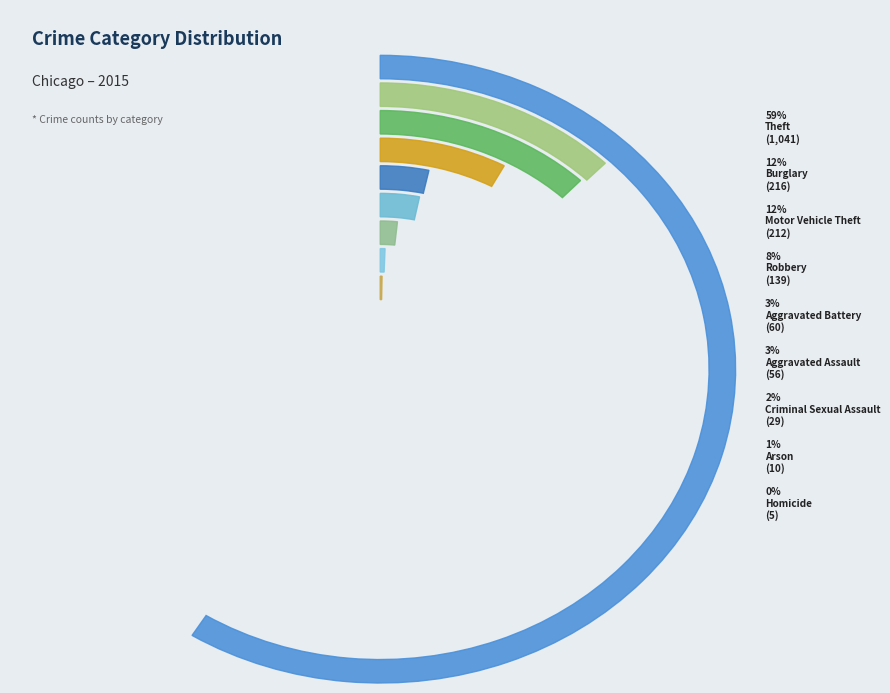

Count the number of slices in the pie.

9